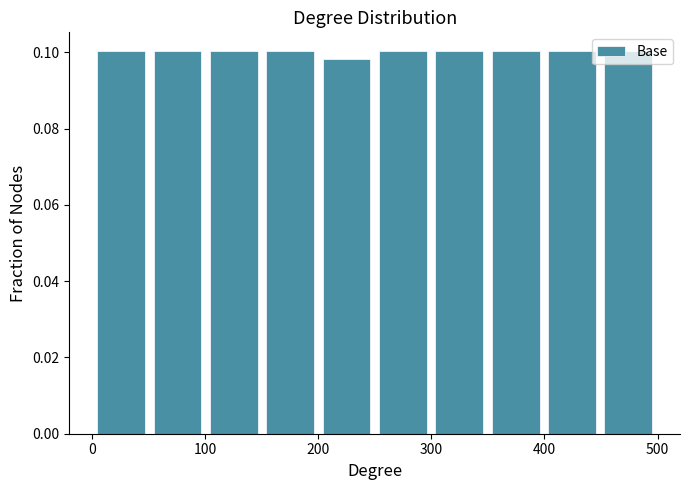

Reading left to right, list every bar in this chart as the range it spans on the x-axis followed by its height. Neither the bar edges nor the heights are printed on the chart, so give them approximately, as read against the axes.

0 to 50: 0.100
50 to 100: 0.100
100 to 150: 0.100
150 to 200: 0.100
200 to 250: 0.098
250 to 300: 0.100
300 to 350: 0.100
350 to 400: 0.100
400 to 450: 0.100
450 to 500: 0.100